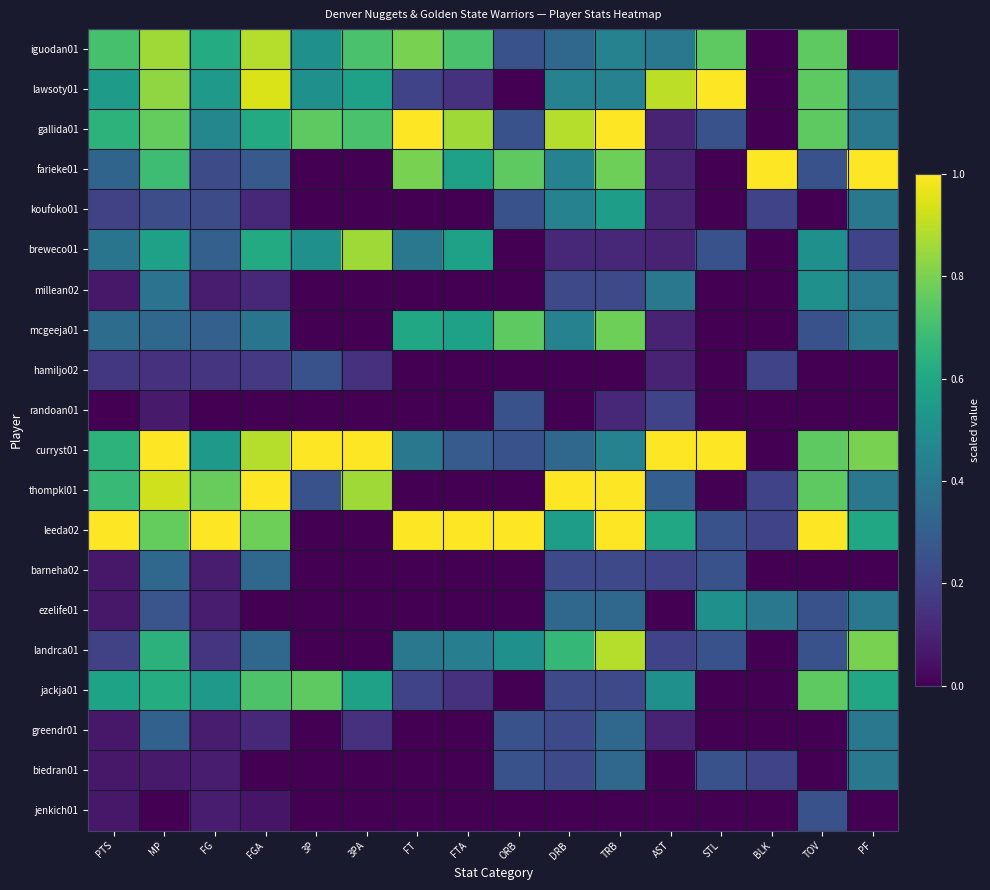

Count the number of categories in the chart.

16